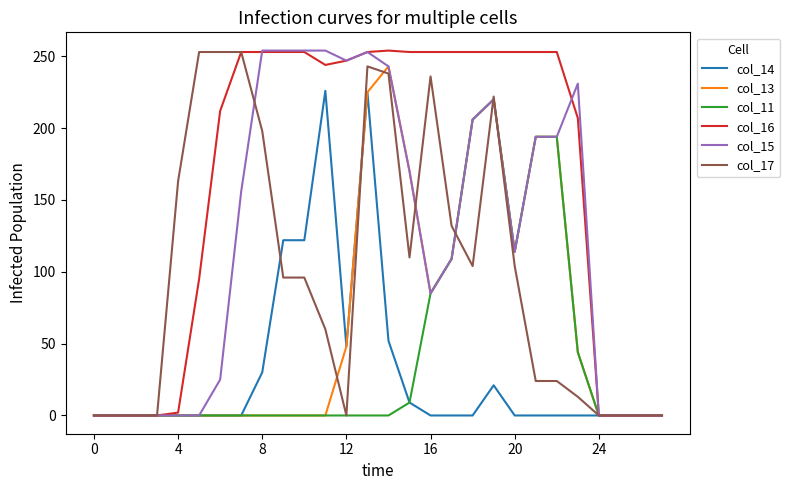

What is the maximum value shown in the chart?

254